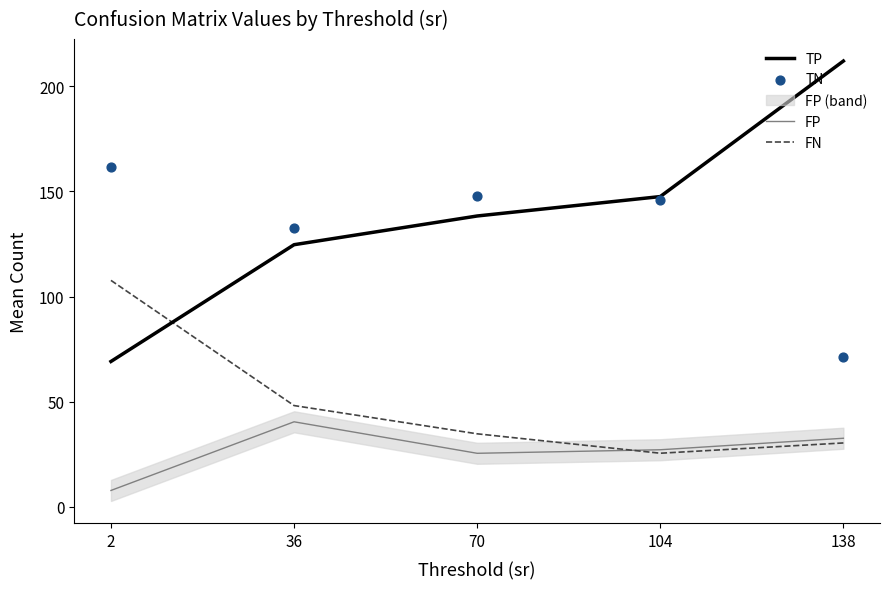

Which series reaches the maximum Y coordinate?

TP